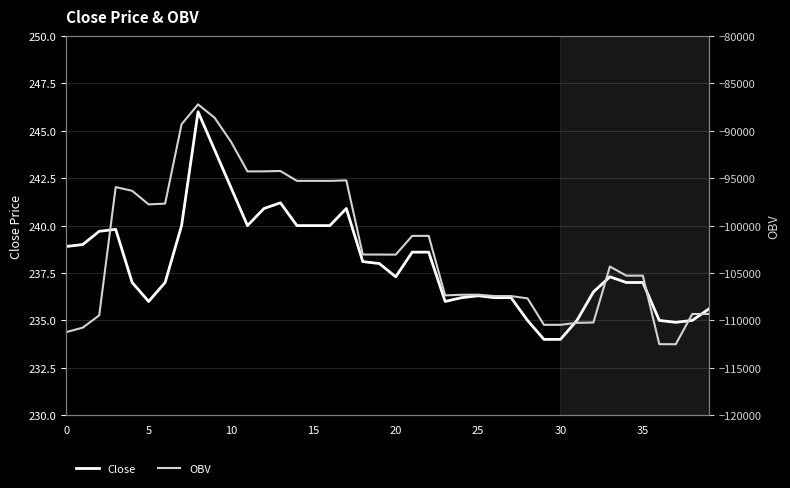

True or false: Close has a value of 235.0 at 28.

True